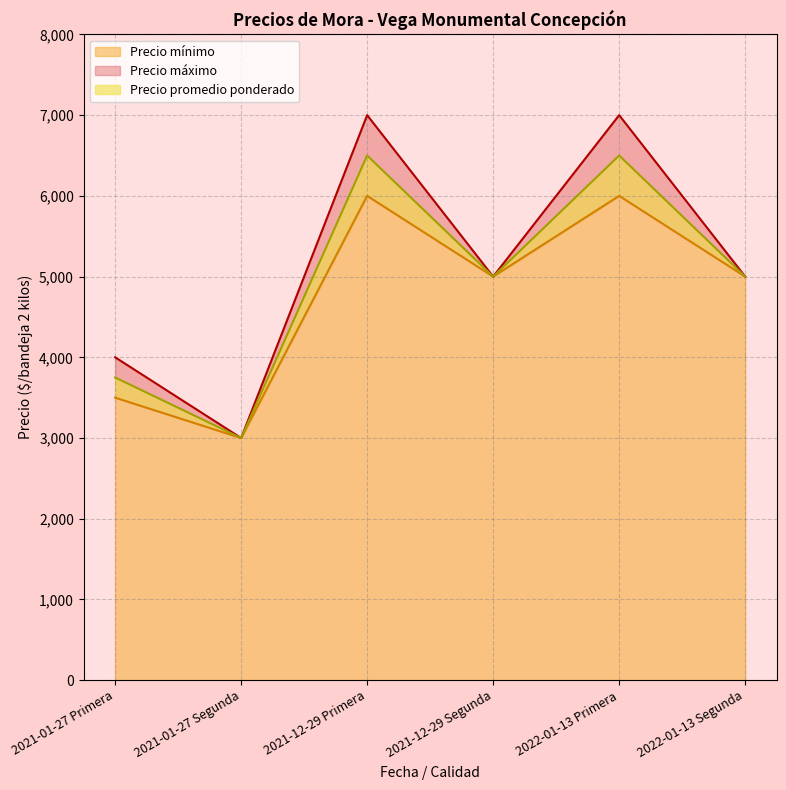

Is it true that Precio máximo equals 2717 at 2021-01-27 Primera?

False